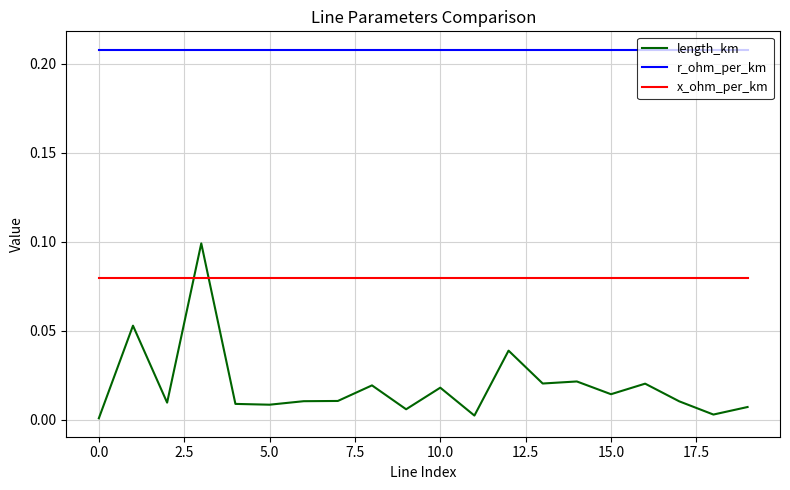

True or false: r_ohm_per_km and length_km cross at least once.

False